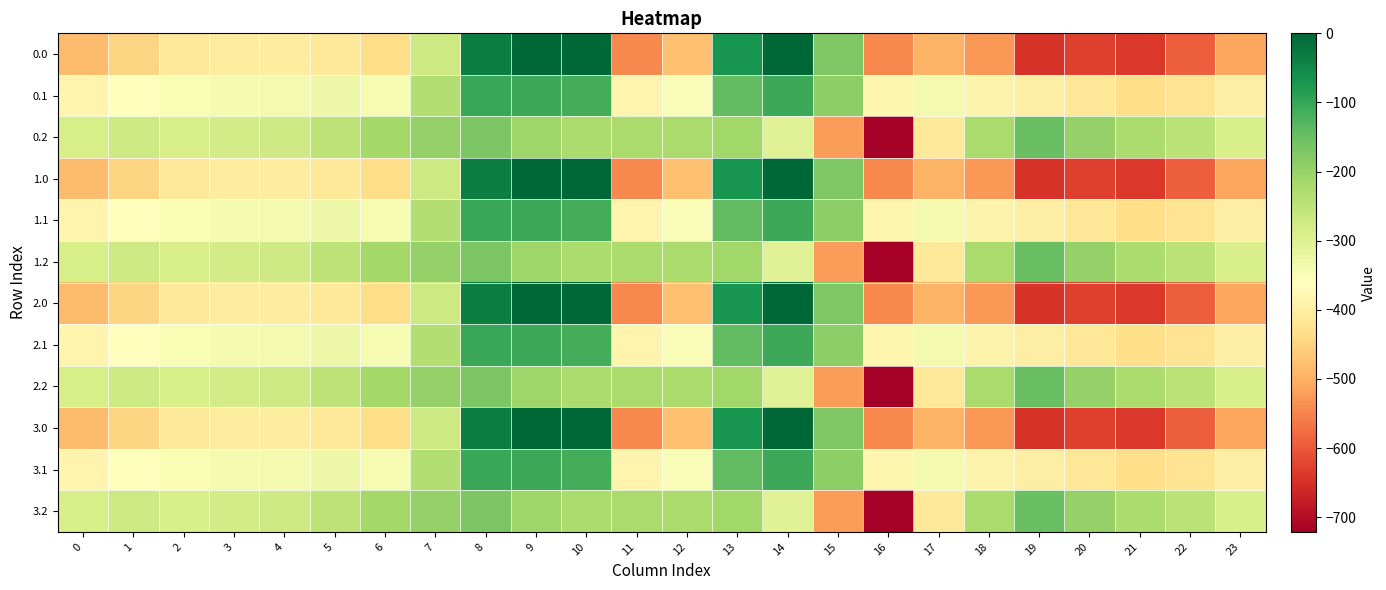

Reading left to right, extract all data points from this chart.

0.0: 0=-482.0	1=-449.5	2=-410.3	3=-404.4	4=-404.9	5=-410.8	6=-435.0	7=-270.7	8=-35.0	9=0.0	10=0.0	11=-544.3	12=-477.2	13=-70.2	14=-0.3	15=-172.8	16=-545.4	17=-493.8	18=-529.6	19=-644.5	20=-629.9	21=-638.4	22=-592.3	23=-511.3
0.1: 0=-384.6	1=-361.1	2=-347.9	3=-342.7	4=-339.6	5=-329.5	6=-345.2	7=-234.9	8=-102.3	9=-104.8	10=-114.0	11=-384.7	12=-350.8	13=-141.2	14=-105.5	15=-190.4	16=-380.5	17=-340.1	18=-388.5	19=-399.7	20=-414.5	21=-432.4	22=-419.9	23=-399.4
0.2: 0=-287.1	1=-272.7	2=-285.5	3=-281.0	4=-274.4	5=-248.1	6=-216.4	7=-199.0	8=-169.5	9=-209.6	10=-228.0	11=-225.2	12=-224.3	13=-212.2	14=-301.9	15=-522.2	16=-721.2	17=-409.5	18=-223.1	19=-151.1	20=-199.2	21=-226.4	22=-247.4	23=-287.5
1.0: 0=-482.0	1=-449.5	2=-410.3	3=-404.4	4=-404.9	5=-410.8	6=-435.0	7=-270.7	8=-35.0	9=0.0	10=0.0	11=-544.3	12=-477.2	13=-70.2	14=-0.3	15=-172.8	16=-545.4	17=-493.8	18=-529.6	19=-644.5	20=-629.9	21=-638.4	22=-592.3	23=-511.3
1.1: 0=-384.6	1=-361.1	2=-347.9	3=-342.7	4=-339.6	5=-329.5	6=-345.2	7=-234.9	8=-102.3	9=-104.8	10=-114.0	11=-384.7	12=-350.8	13=-141.2	14=-105.5	15=-190.4	16=-380.5	17=-340.1	18=-388.5	19=-399.7	20=-414.5	21=-432.4	22=-419.9	23=-399.4
1.2: 0=-287.1	1=-272.7	2=-285.5	3=-281.0	4=-274.4	5=-248.1	6=-216.4	7=-199.0	8=-169.5	9=-209.6	10=-228.0	11=-225.2	12=-224.3	13=-212.2	14=-301.9	15=-522.2	16=-721.2	17=-409.5	18=-223.1	19=-151.1	20=-199.2	21=-226.4	22=-247.4	23=-287.5
2.0: 0=-482.0	1=-449.5	2=-410.3	3=-404.4	4=-404.9	5=-410.8	6=-435.0	7=-270.7	8=-35.0	9=0.0	10=0.0	11=-544.3	12=-477.2	13=-70.2	14=-0.3	15=-172.8	16=-545.4	17=-493.8	18=-529.6	19=-644.5	20=-629.9	21=-638.4	22=-592.3	23=-511.3
2.1: 0=-384.6	1=-361.1	2=-347.9	3=-342.7	4=-339.6	5=-329.5	6=-345.2	7=-234.9	8=-102.3	9=-104.8	10=-114.0	11=-384.7	12=-350.8	13=-141.2	14=-105.5	15=-190.4	16=-380.5	17=-340.1	18=-388.5	19=-399.7	20=-414.5	21=-432.4	22=-419.9	23=-399.4
2.2: 0=-287.1	1=-272.7	2=-285.5	3=-281.0	4=-274.4	5=-248.1	6=-216.4	7=-199.0	8=-169.5	9=-209.6	10=-228.0	11=-225.2	12=-224.3	13=-212.2	14=-301.9	15=-522.2	16=-721.2	17=-409.5	18=-223.1	19=-151.1	20=-199.2	21=-226.4	22=-247.4	23=-287.5
3.0: 0=-482.0	1=-449.5	2=-410.3	3=-404.4	4=-404.9	5=-410.8	6=-435.0	7=-270.7	8=-35.0	9=0.0	10=0.0	11=-544.3	12=-477.2	13=-70.2	14=-0.3	15=-172.8	16=-545.4	17=-493.8	18=-529.6	19=-644.5	20=-629.9	21=-638.4	22=-592.3	23=-511.3
3.1: 0=-384.6	1=-361.1	2=-347.9	3=-342.7	4=-339.6	5=-329.5	6=-345.2	7=-234.9	8=-102.3	9=-104.8	10=-114.0	11=-384.7	12=-350.8	13=-141.2	14=-105.5	15=-190.4	16=-380.5	17=-340.1	18=-388.5	19=-399.7	20=-414.5	21=-432.4	22=-419.9	23=-399.4
3.2: 0=-287.1	1=-272.7	2=-285.5	3=-281.0	4=-274.4	5=-248.1	6=-216.4	7=-199.0	8=-169.5	9=-209.6	10=-228.0	11=-225.2	12=-224.3	13=-212.2	14=-301.9	15=-522.2	16=-721.2	17=-409.5	18=-223.1	19=-151.1	20=-199.2	21=-226.4	22=-247.4	23=-287.5